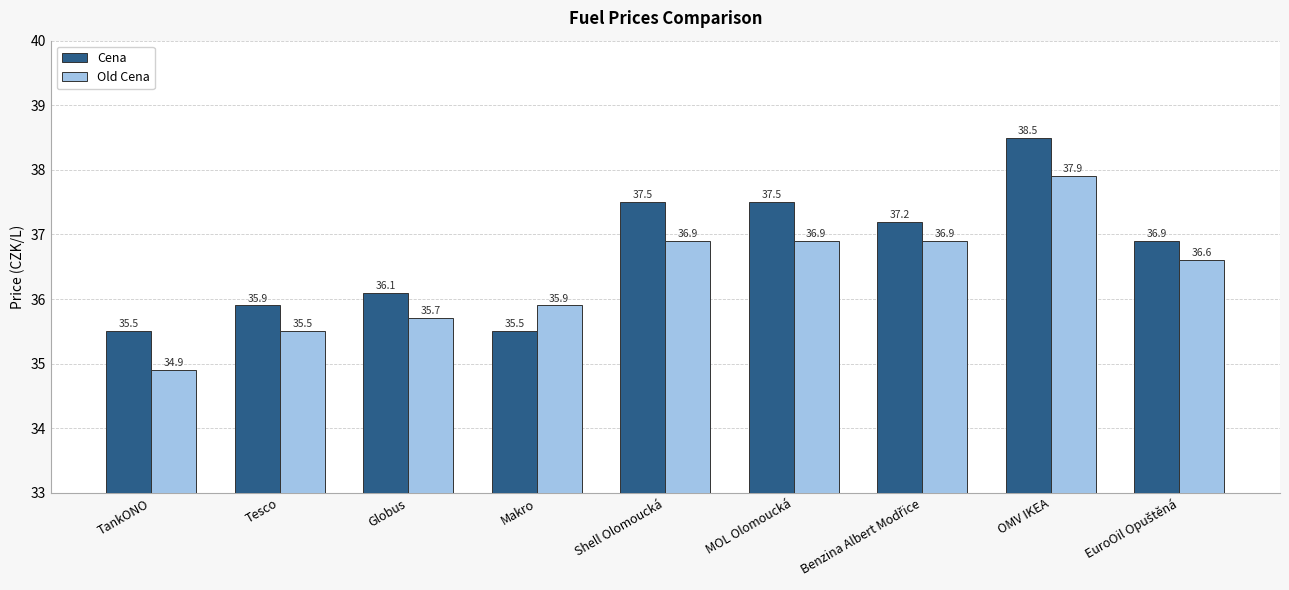

What is the highest value of the Cena series?

38.5